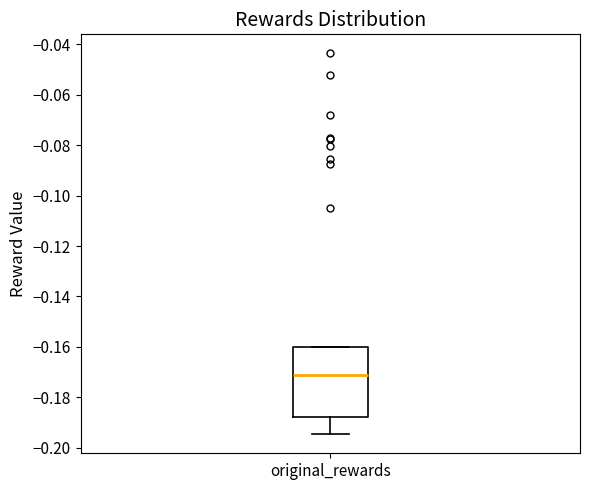

Read this box plot against the y-axis: the position of the median line, the range covered by the box, and the ends of both whiskers. The values are not printed on the chart, so give them approximately, as read against the axis.

median -0.172, box -0.188 to -0.160, whiskers -0.194 to -0.160